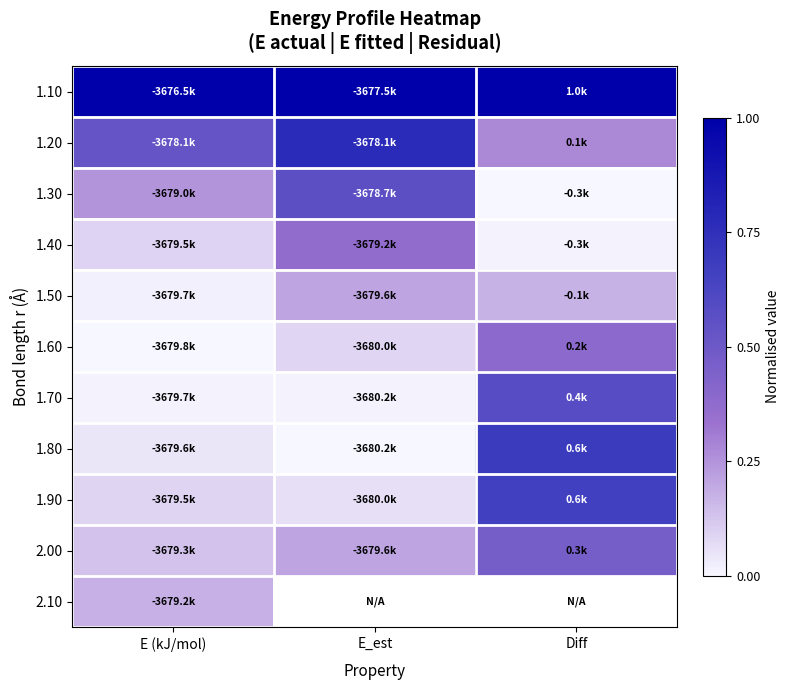

What is the spread (max minus min) of values at E (kJ/mol)?

1.0